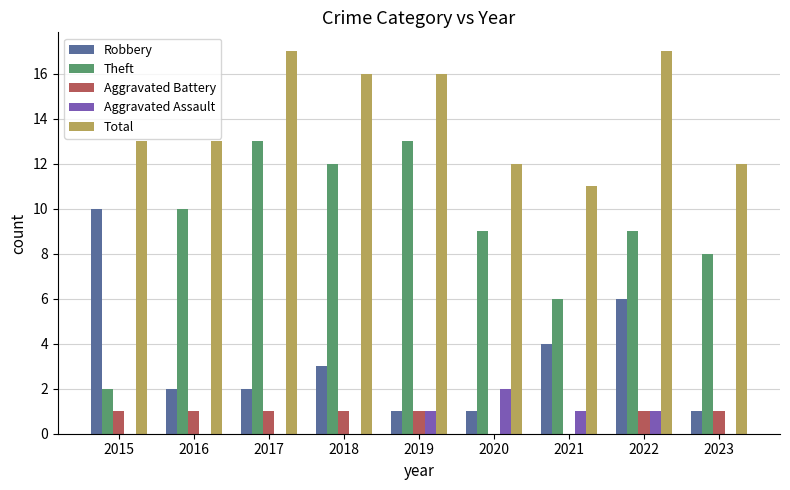

Is it true that Robbery equals 4 at 2021?

True